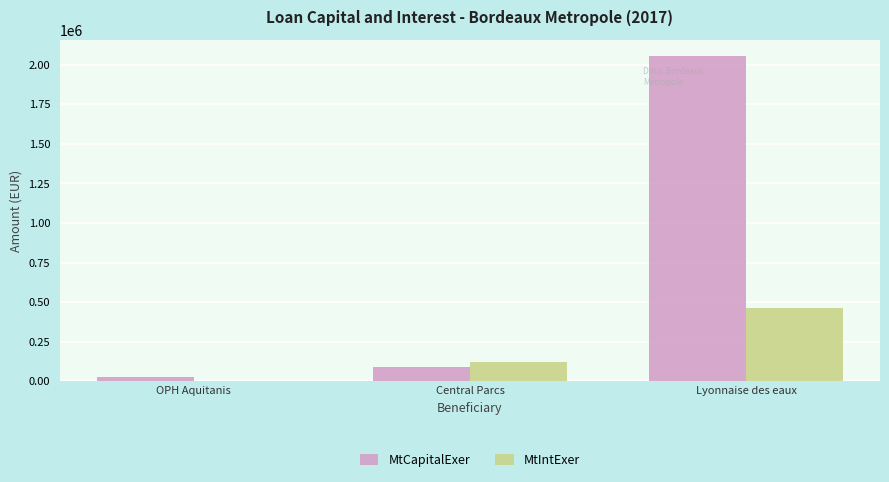

The MtIntExer series shows 119810.0 at Central Parcs. True or false?

True